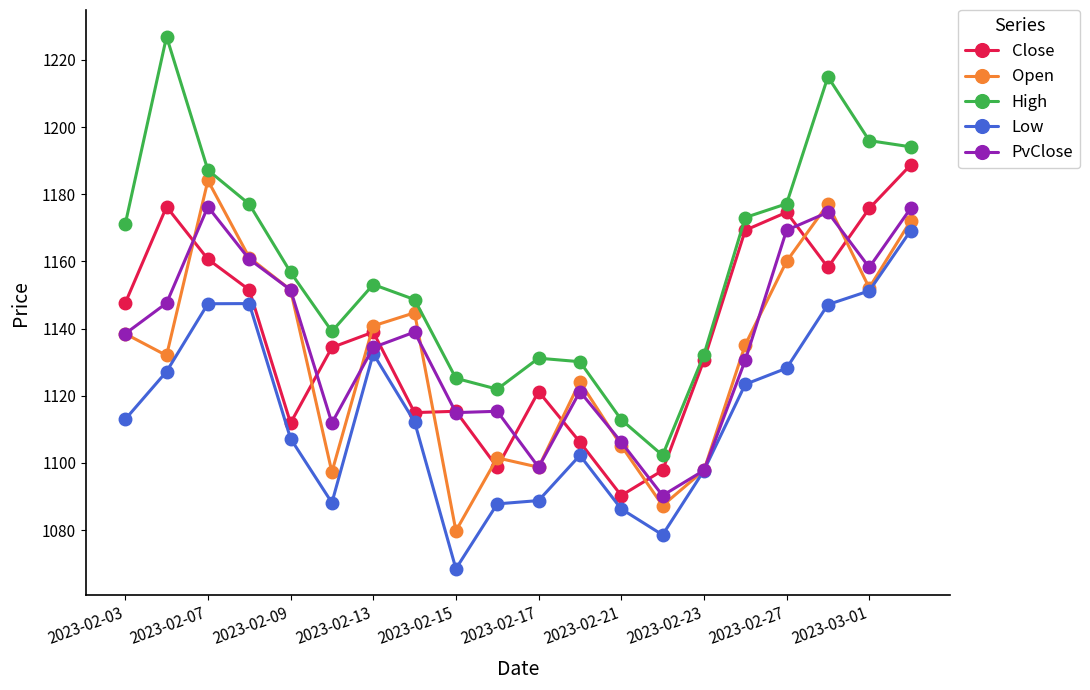

True or false: Close and High intersect in this chart.

False